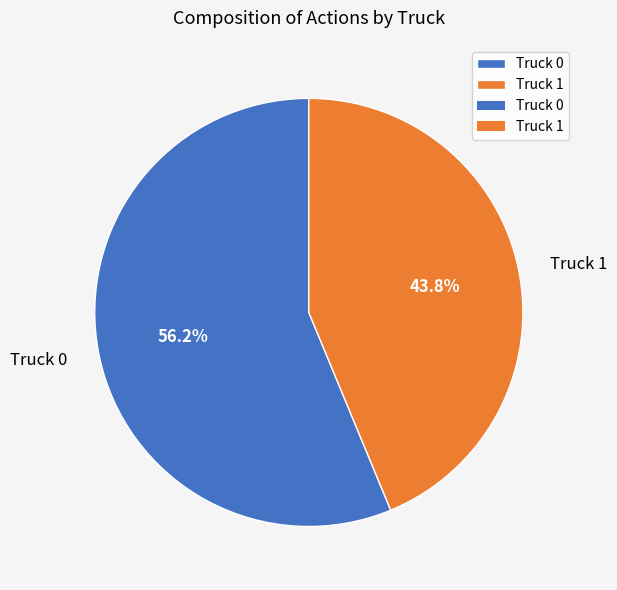

To the nearest percent, what percentage of the pie is Truck 1?

44%